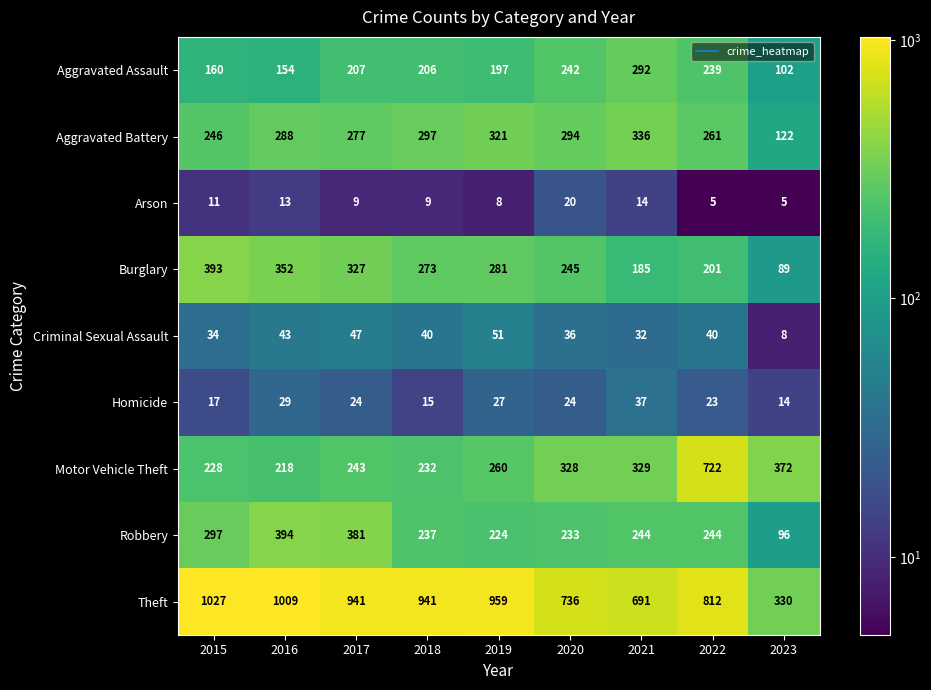

Which series has the widest spread of values?

Theft